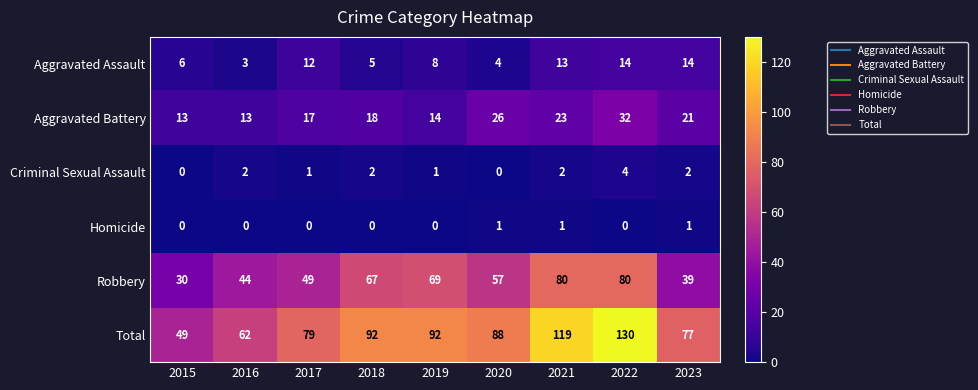

How many series are shown in this chart?

6